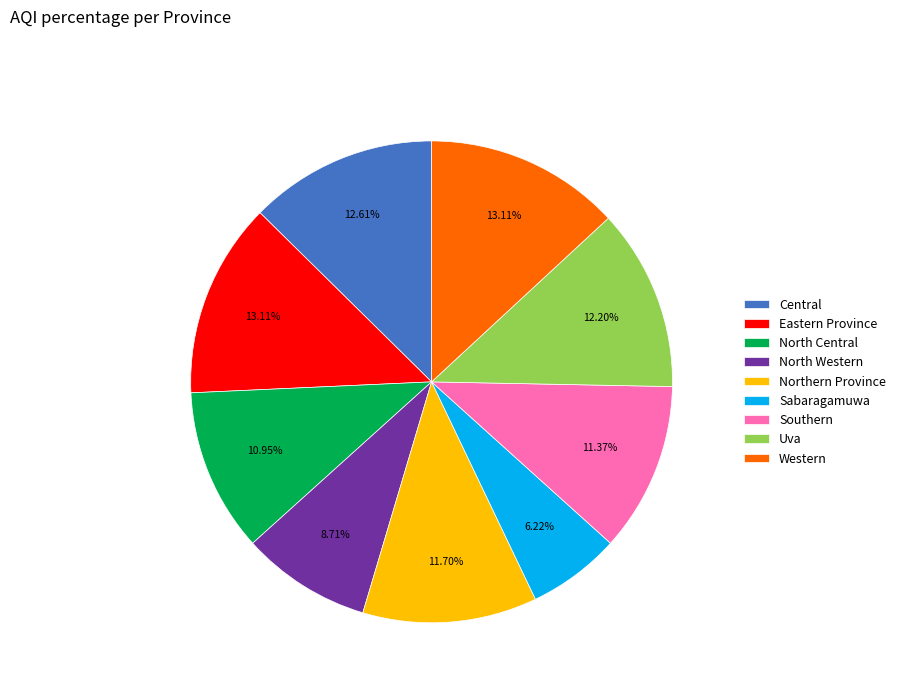

How many segments does this pie chart have?

9